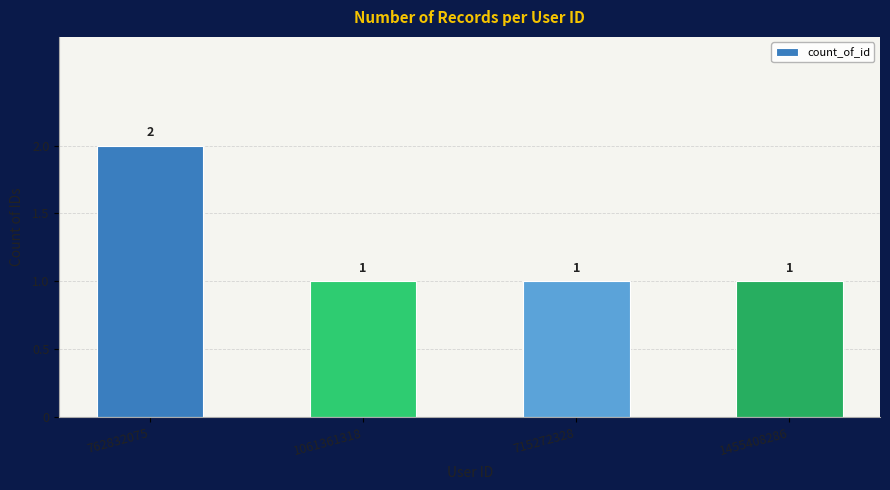

Which category has the highest value across all series?

762832075